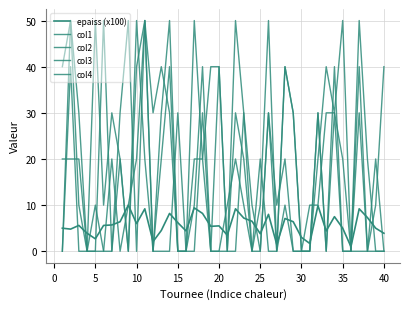

Does the chart display data point markers on the line(s)?

No